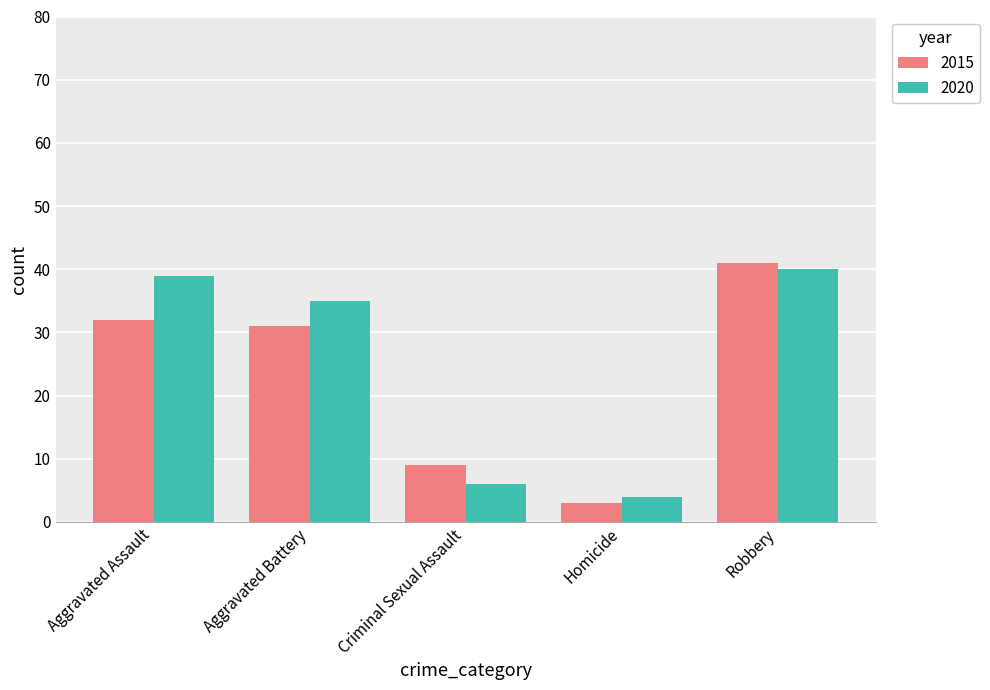

At which label is 2020 closest to 22?

Aggravated Battery